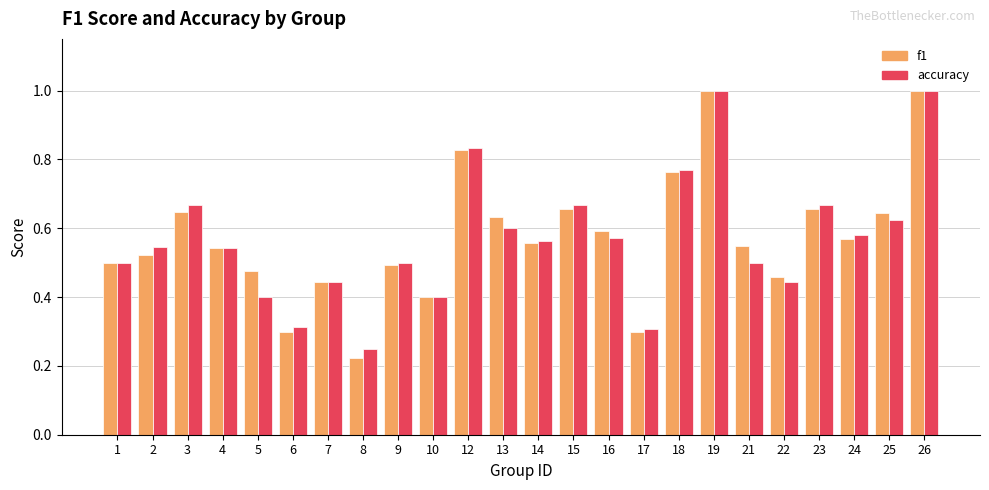

Count the number of categories in the chart.

24